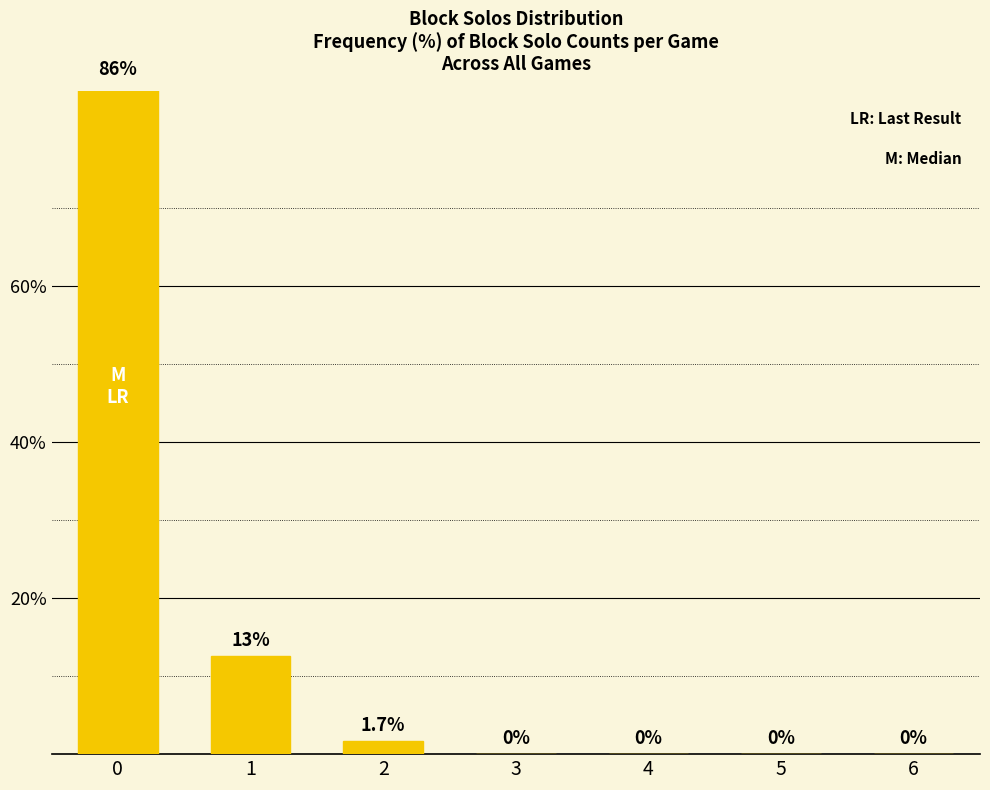

Count the number of data series in this chart.

1